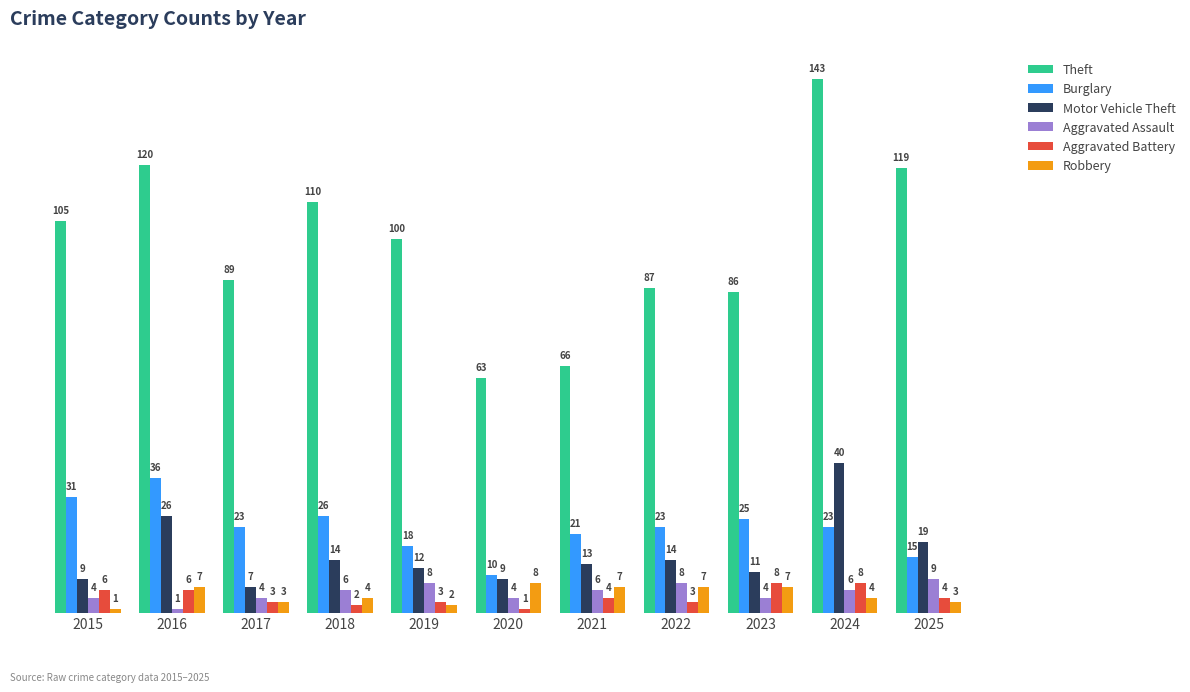

What is the value of the Robbery bar at the 1st from the left?

1